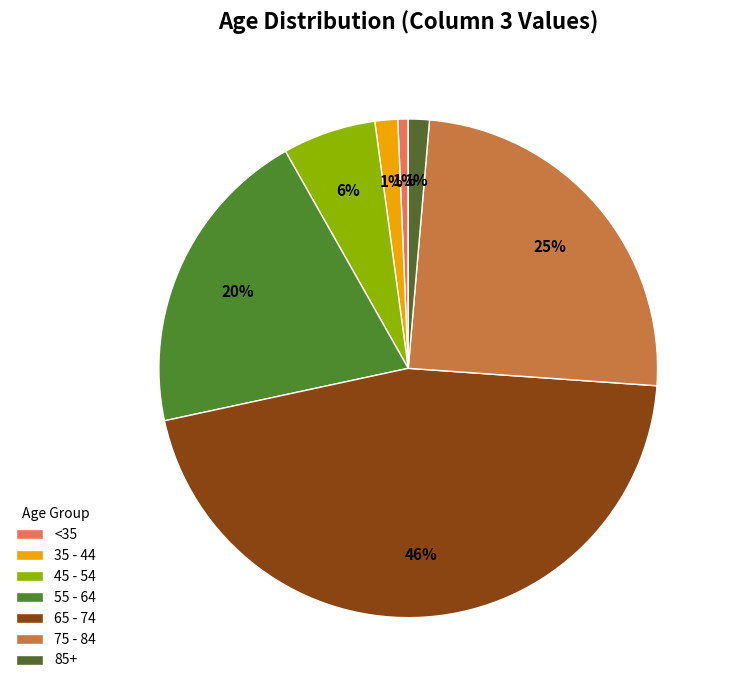

How many slices are in this pie chart?

7